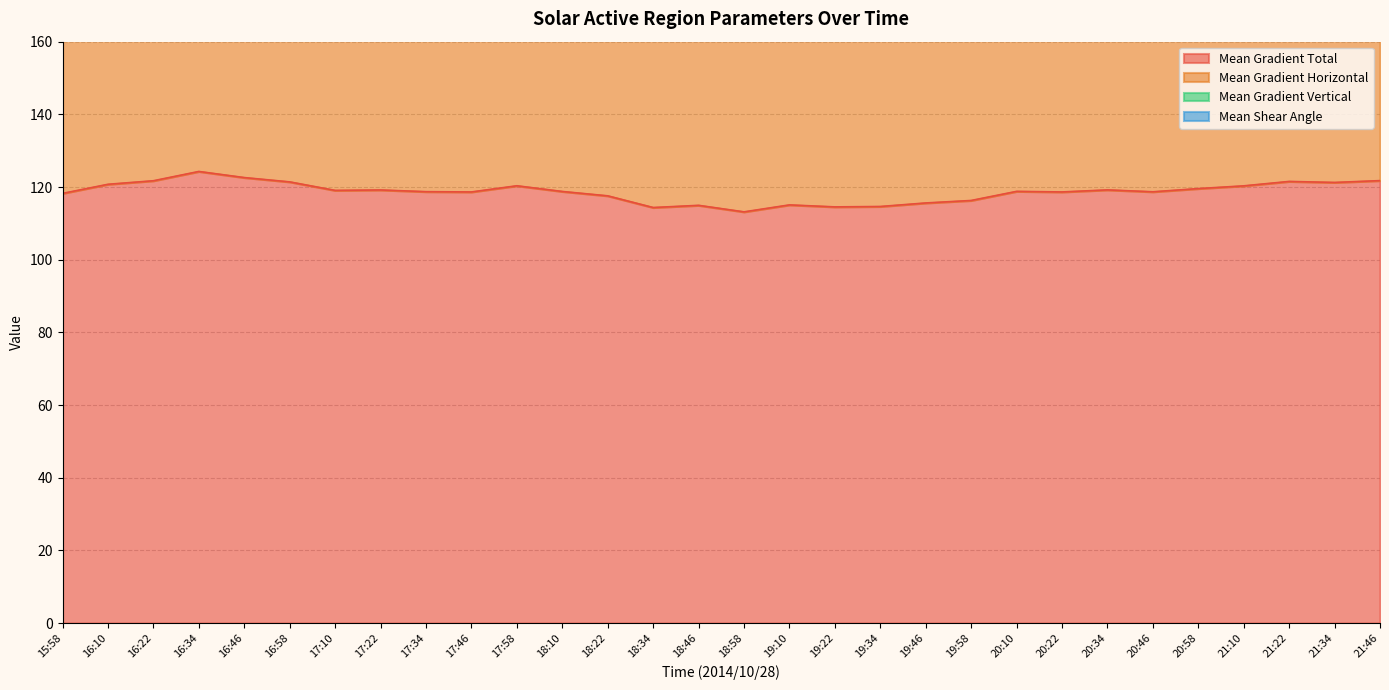

True or false: Mean Gradient Vertical and Mean Gradient Horizontal intersect in this chart.

False